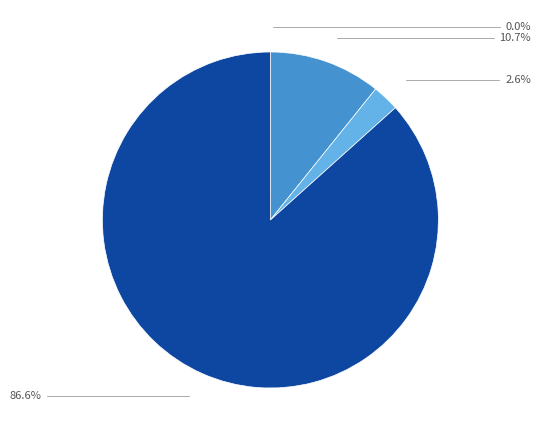

Is there any slice that represents more than half of the pie?

Yes